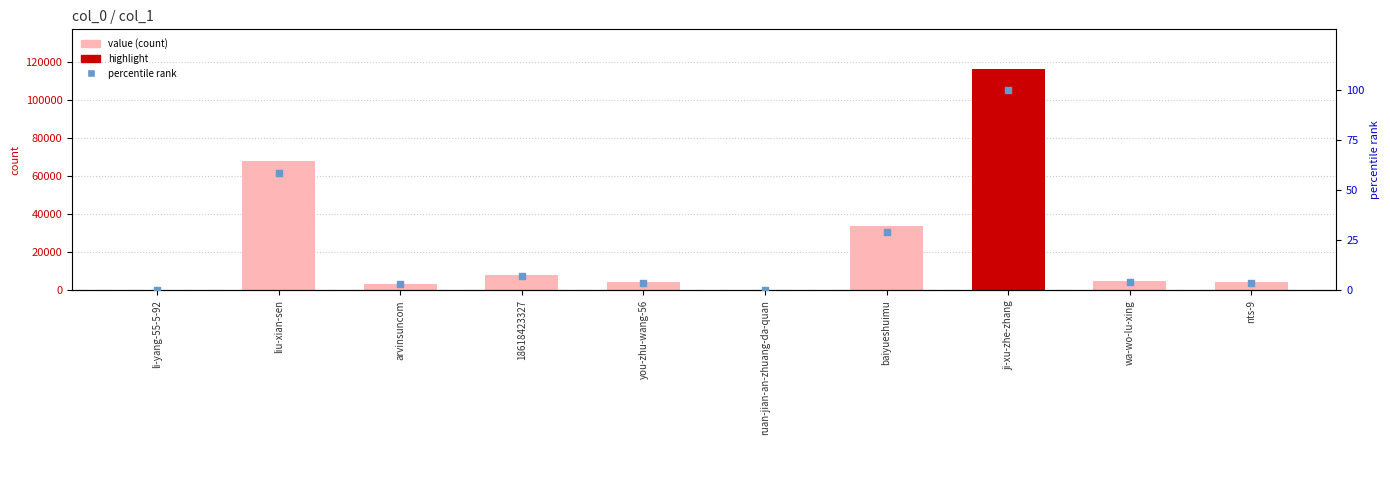

At how many categories does at least one series exceed 14099?

3